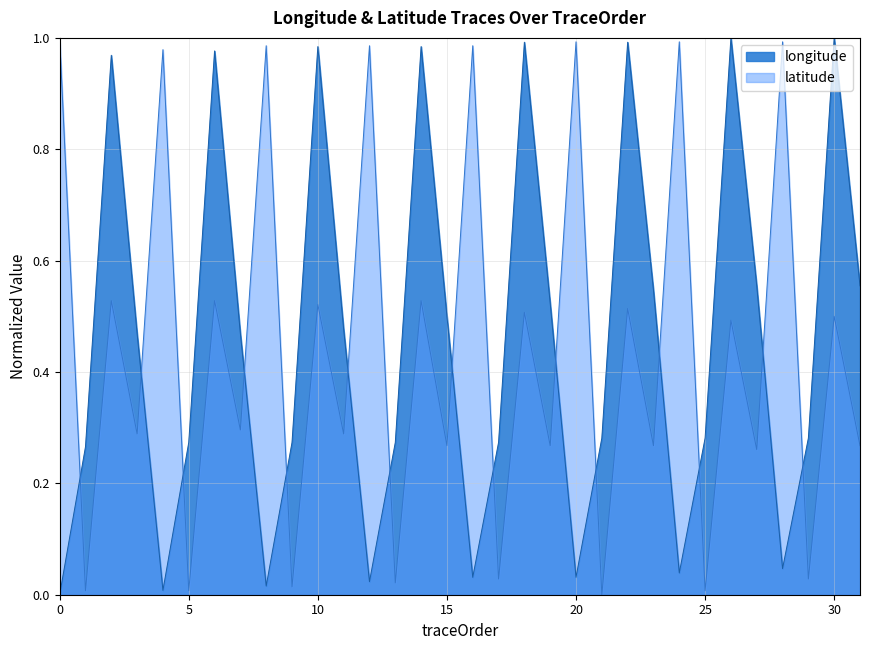

What is the greatest value displayed?

1.0